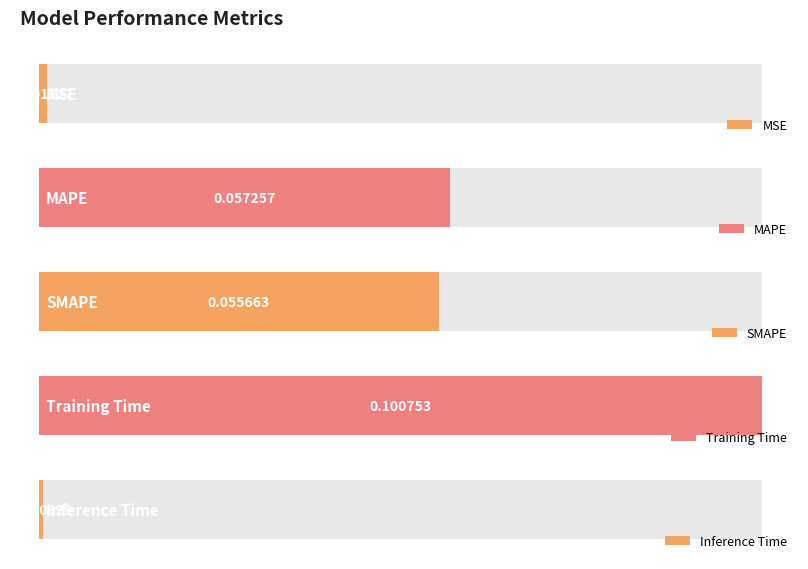

The chart shows a value of 0.1 at SMAPE. True or false?

False